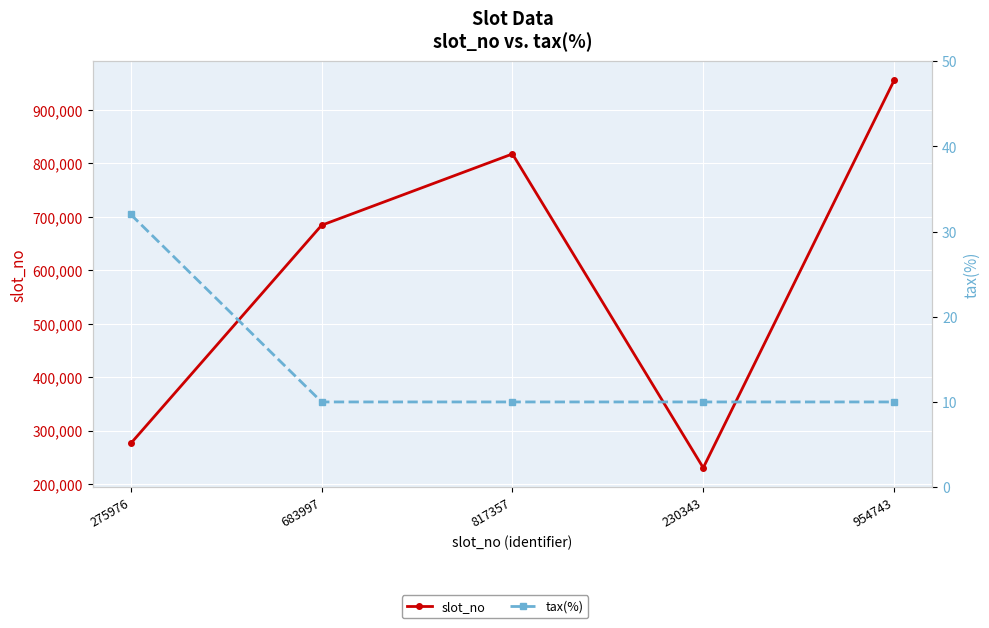

Read the tax(%) value at 817357, to the nearest 5.

10